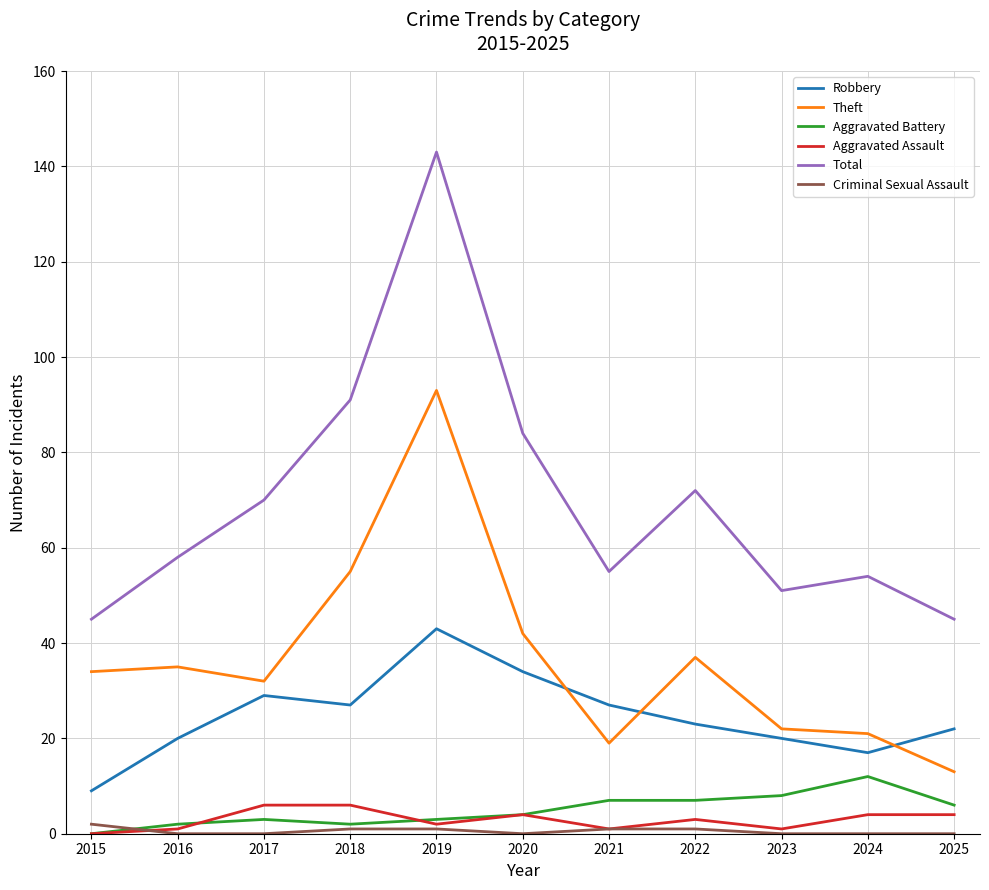

True or false: Robbery and Total intersect in this chart.

False